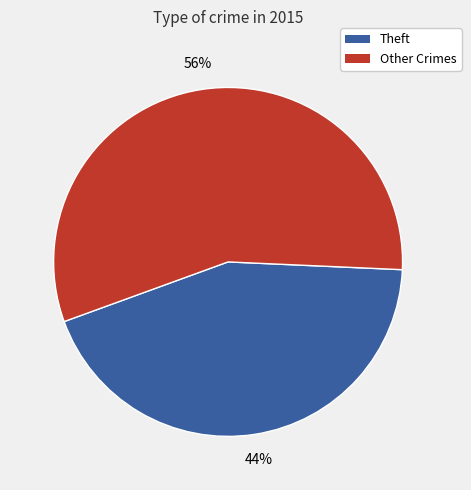

Is there a majority slice in this chart?

Yes